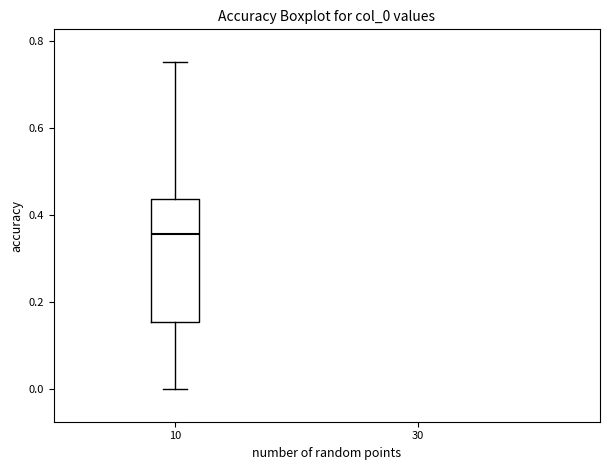

Where does the median line of the box at x = 10 sit on the y-axis? The values are not printed on the chart, so give them approximately, as read against the axis.

0.36